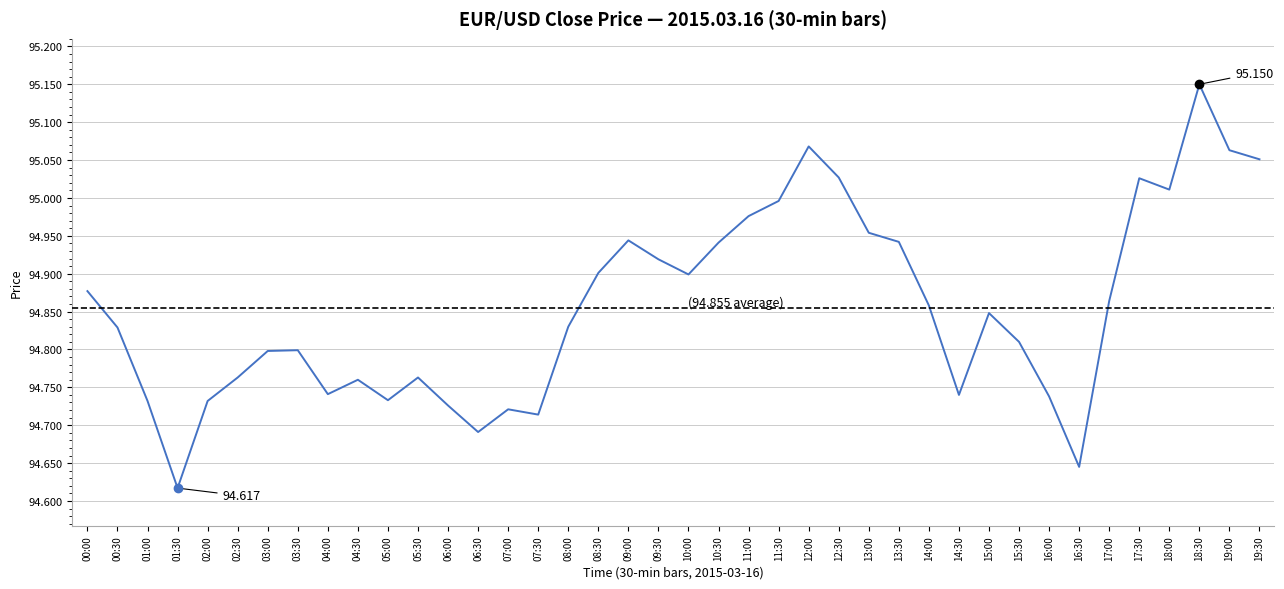

At which category does the chart reach its peak across all series?

18:30